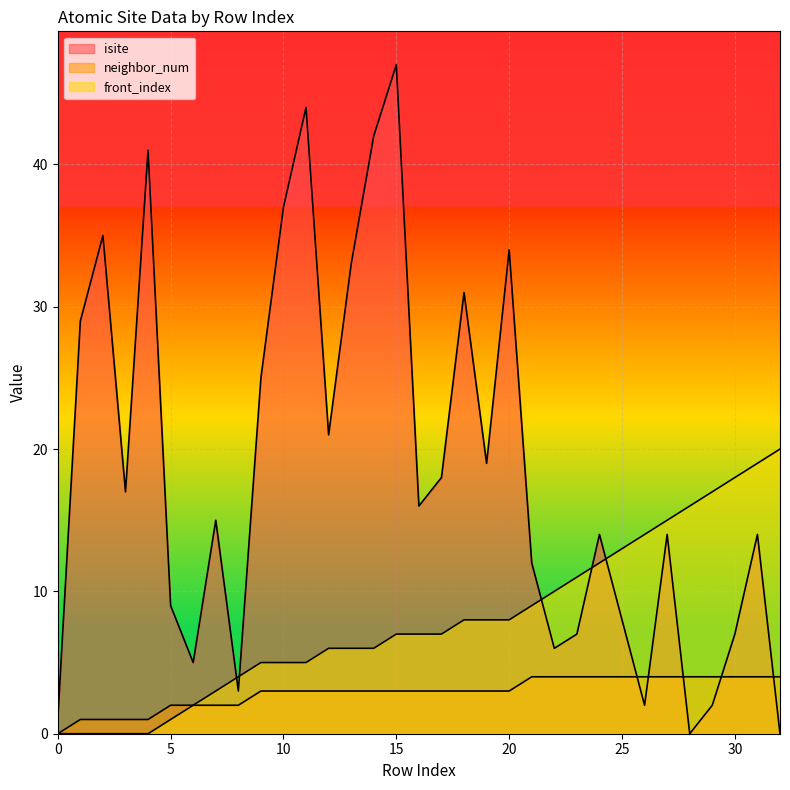

What is the sum of the neighbor_num values at 32 and 0?

4